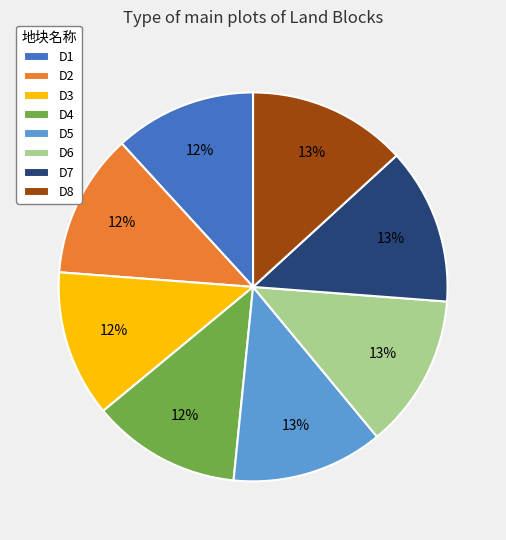

Is it true that D7 is 13% of the pie?

True